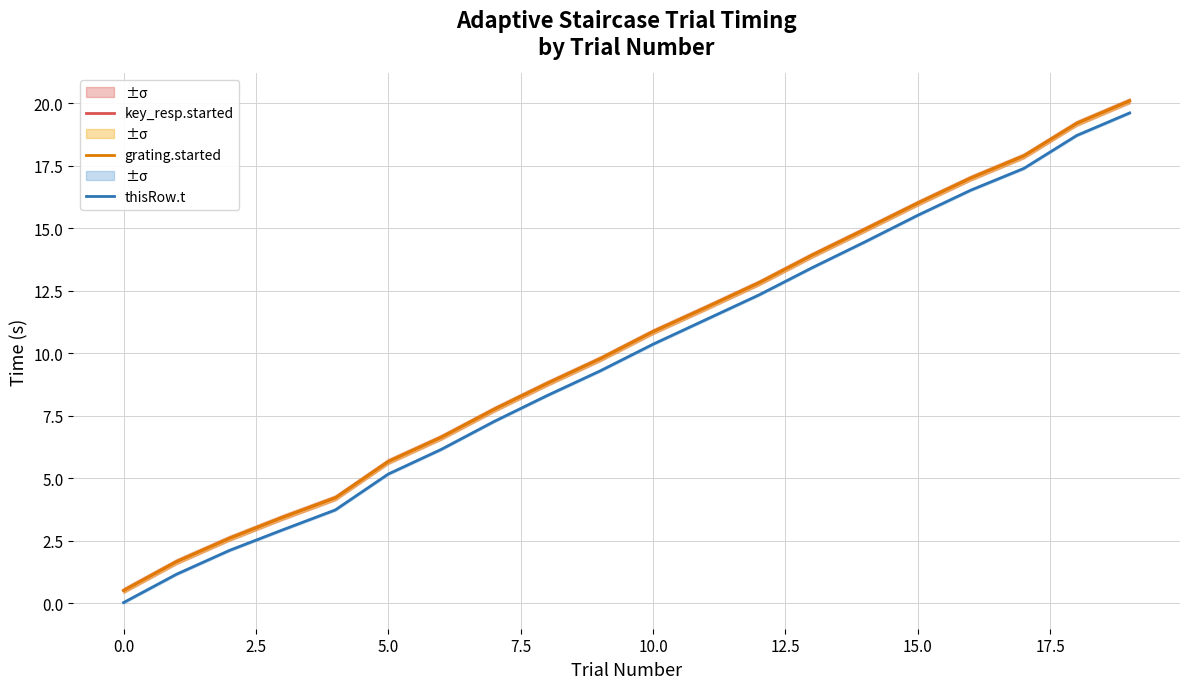

Rank the series by their maximum value, from highest to lowest.

key_resp.started, grating.started, thisRow.t